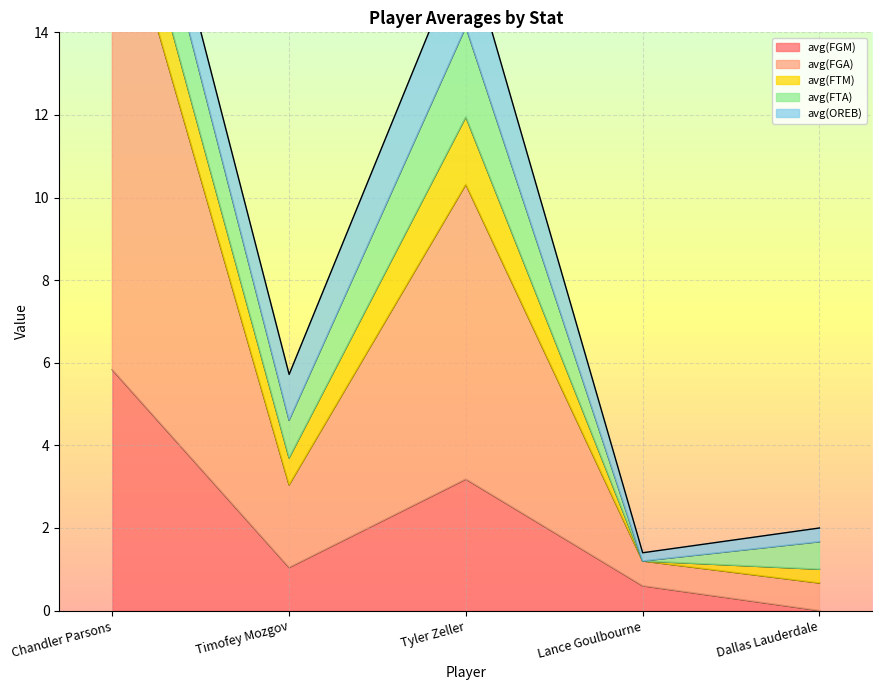

The avg(FGM) series shows 5.7 at Tyler Zeller. True or false?

False